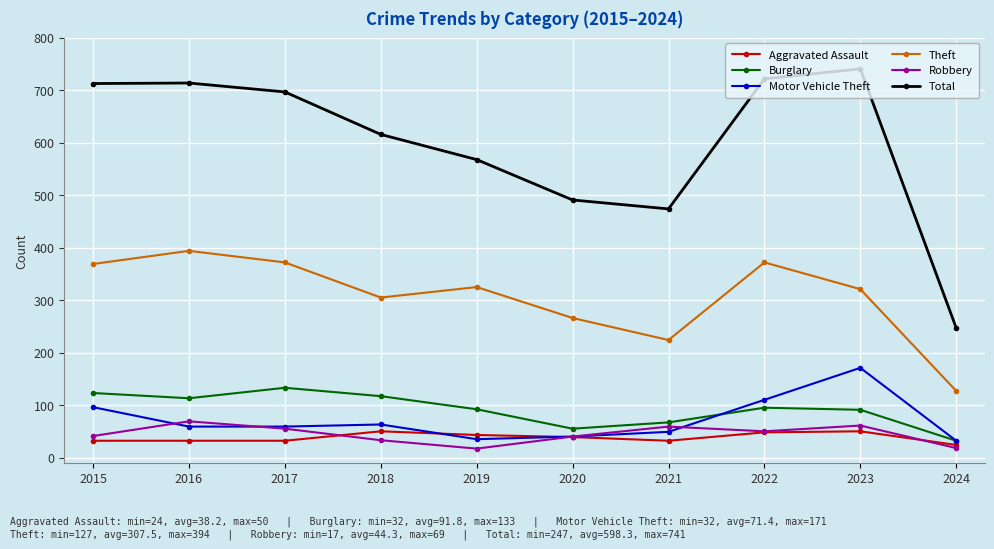

How many categories are shown in the chart?

10